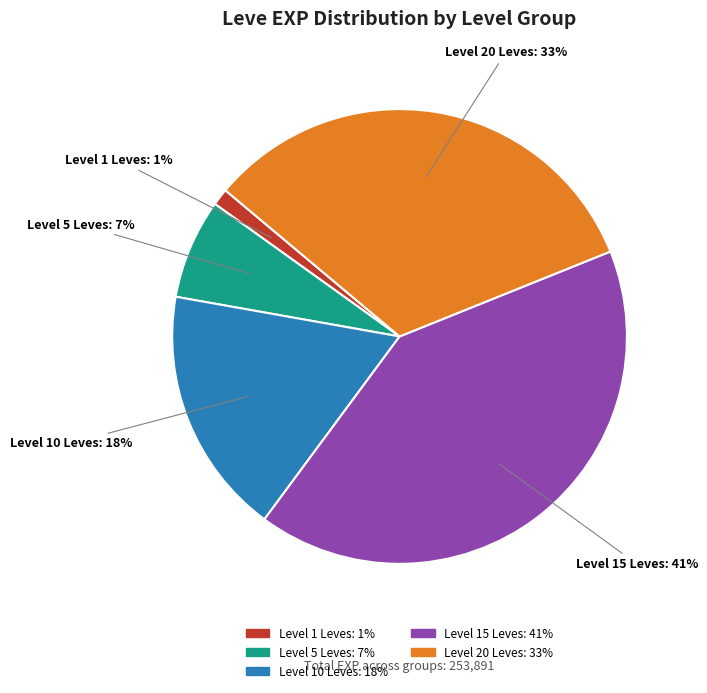

Does any single category account for the majority?

No